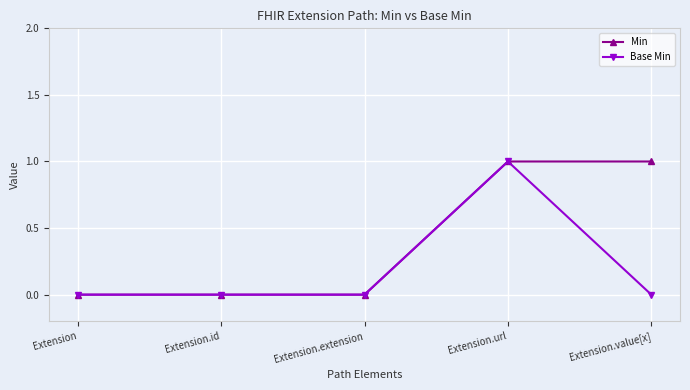

List the series in order of their overall mean, highest first.

Min, Base Min